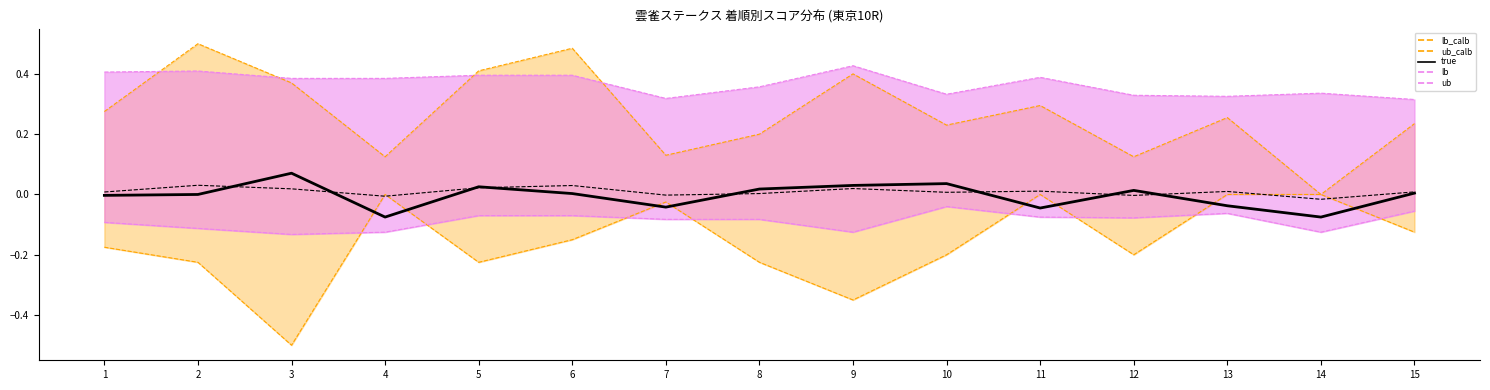

How many lines are shown in the chart?

6